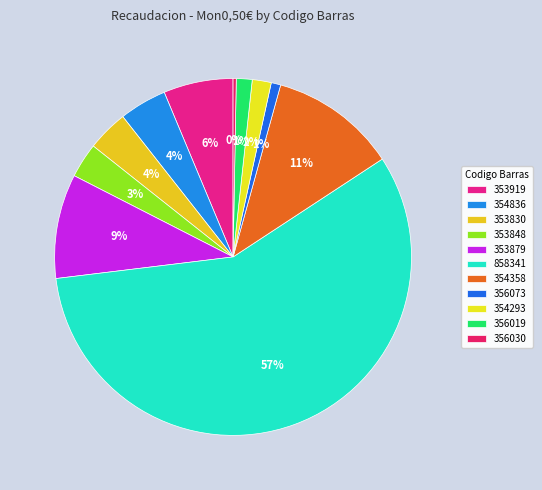

How many segments does this pie chart have?

11